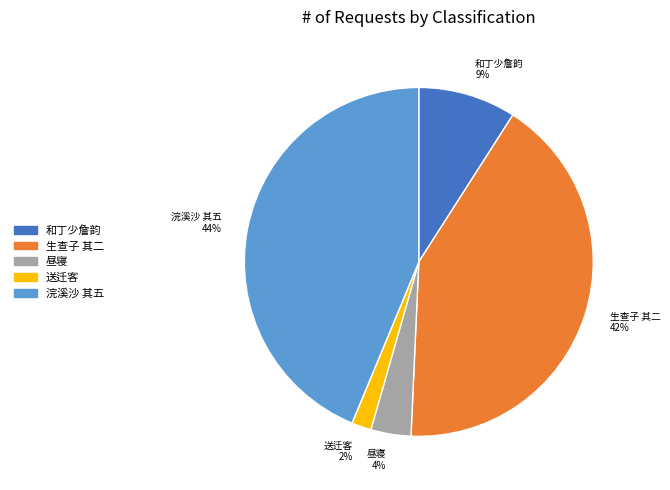

Does any single category account for the majority?

No